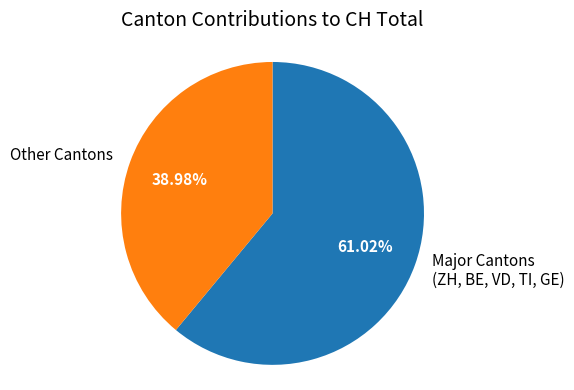

Approximately how many times larger is the value at Major Cantons (ZH, BE, VD, TI, GE) compared to Other Cantons?

1.6